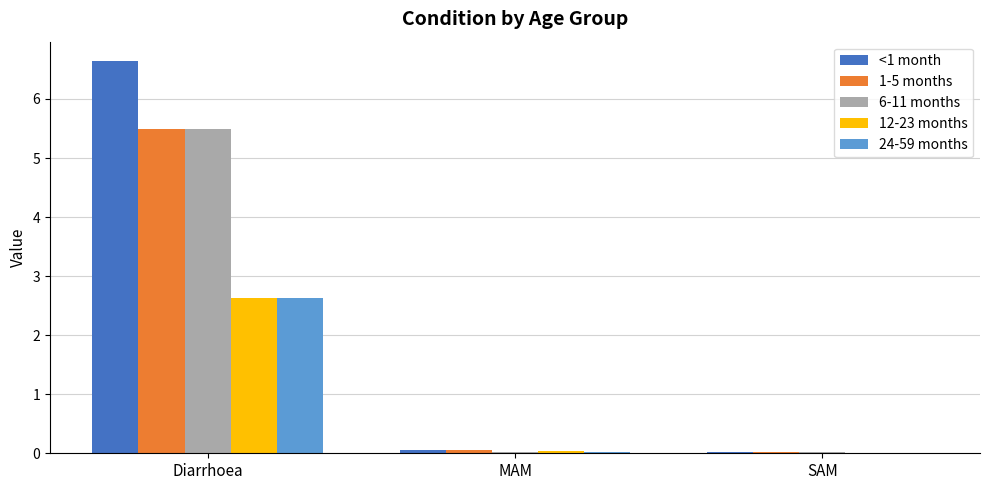

How many series are shown in this chart?

5